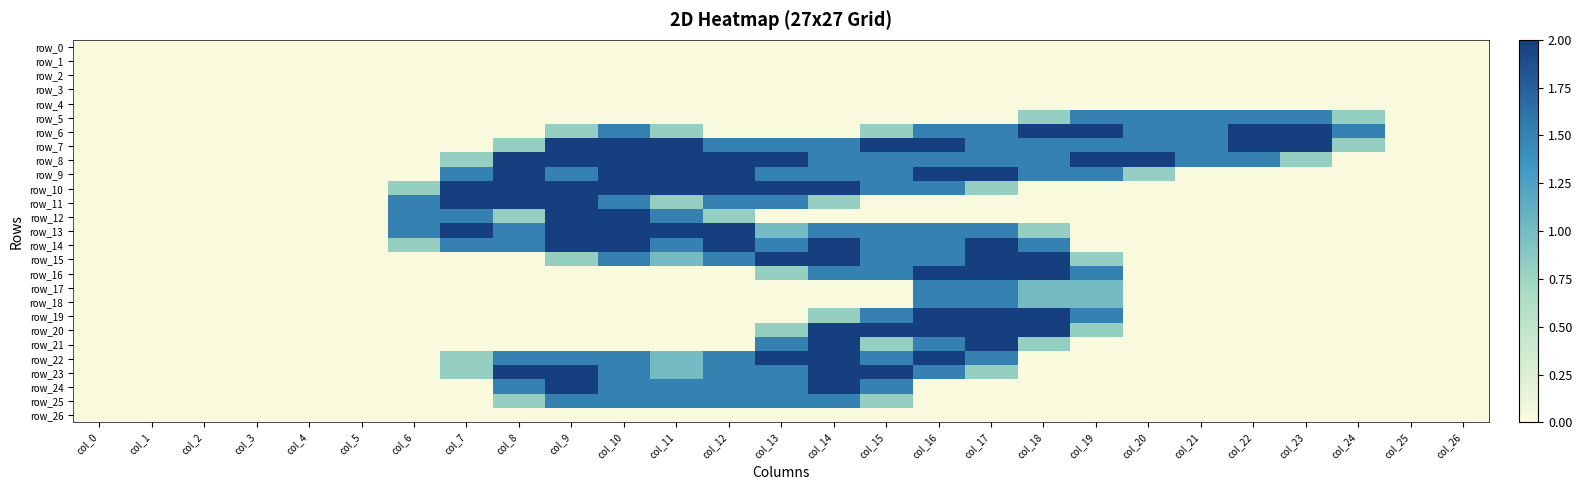

What is the difference between the maximum and second lowest values in the row_18 series?

1.5